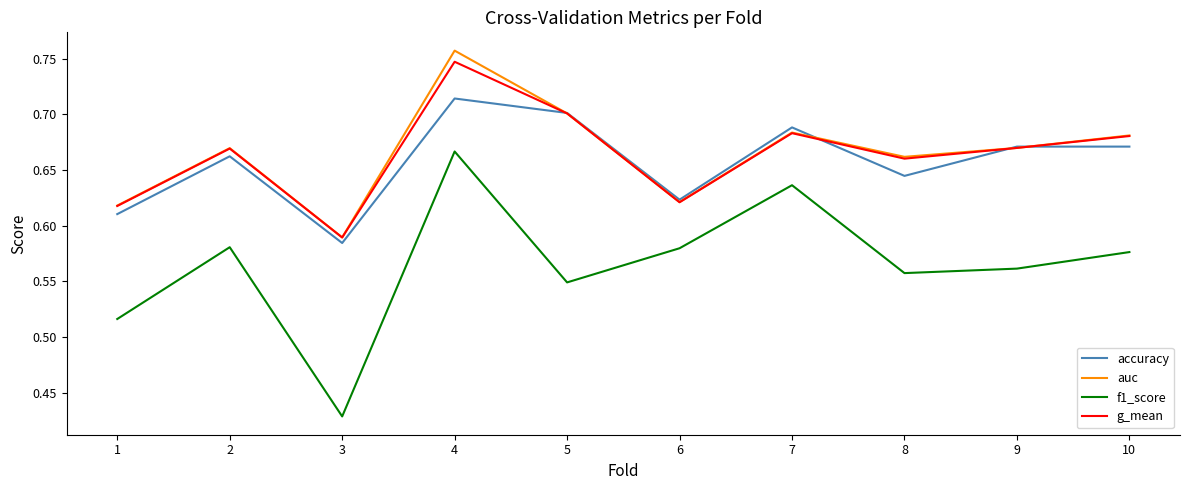

Which label corresponds to the largest value in the chart?

4